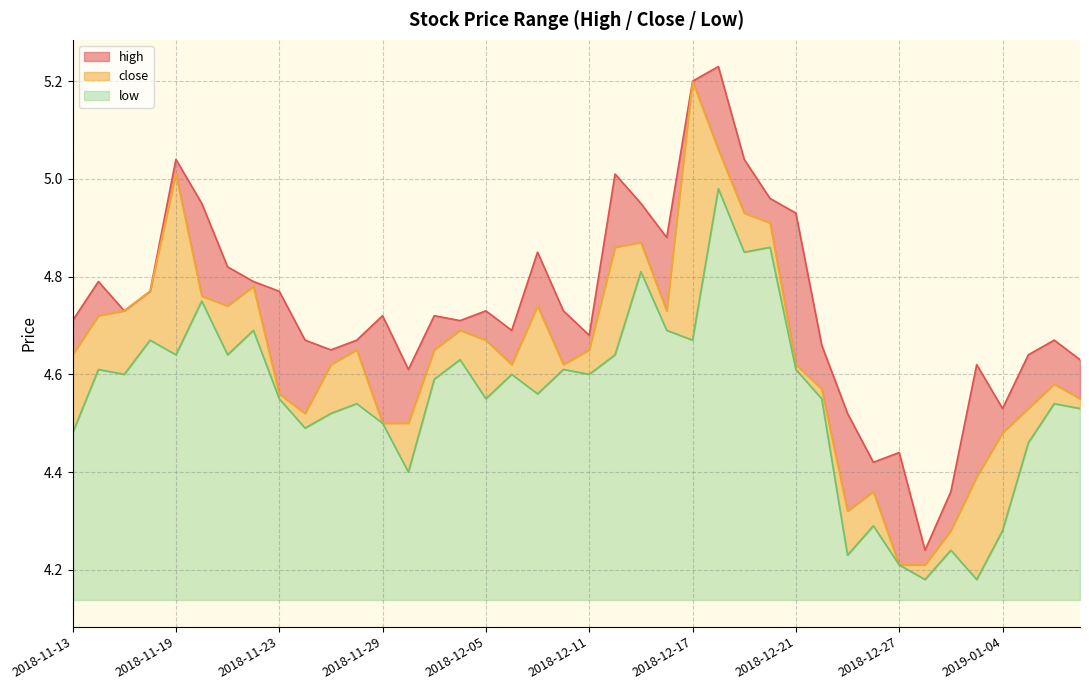

Does the chart display data point markers on the line(s)?

No